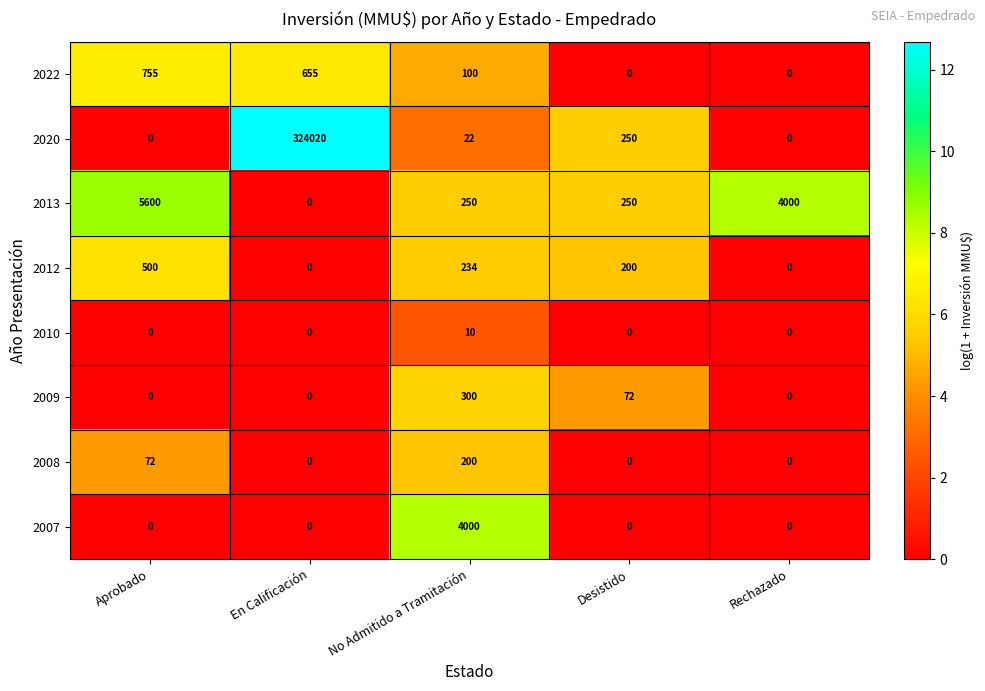

Rank the series at No Admitido a Tramitación from lowest to highest value.

2010, 2020, 2022, 2008, 2012, 2013, 2009, 2007